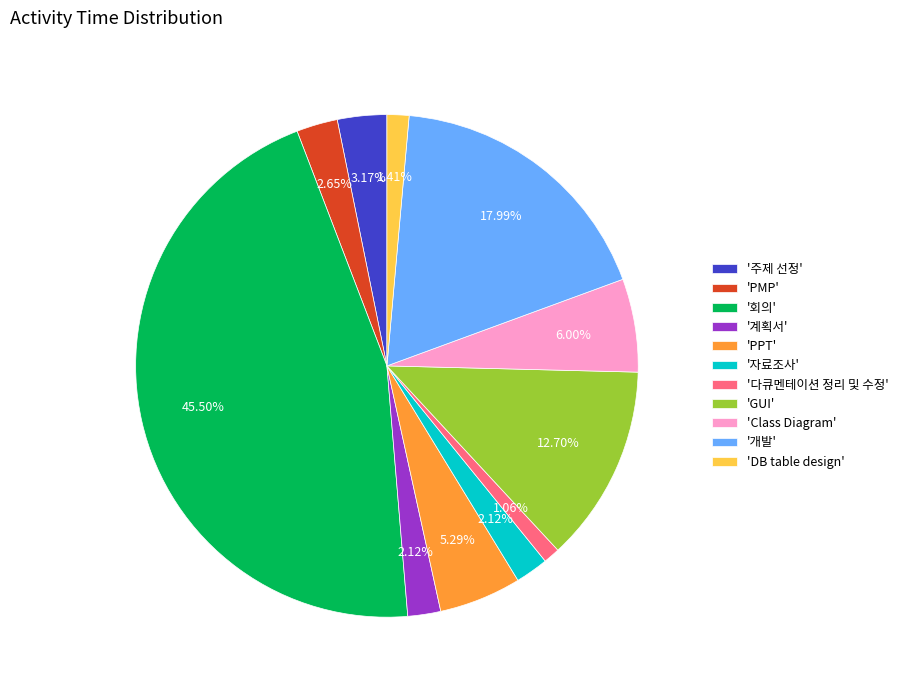

Does '계획서' account for over 50% of the chart?

No